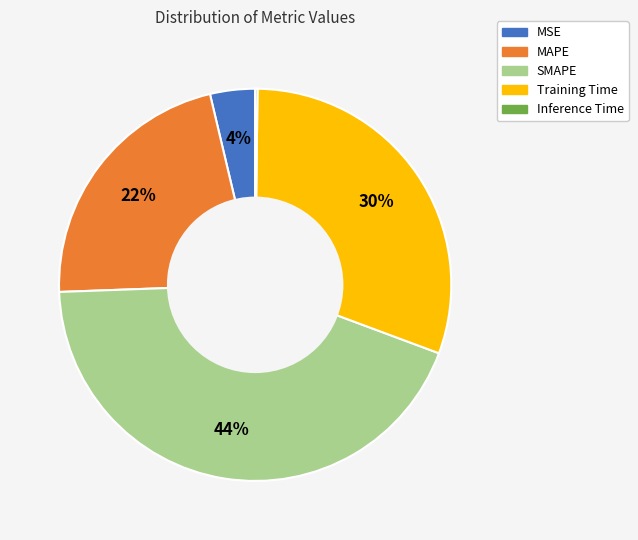

Is it true that MAPE is 22% of the pie?

True